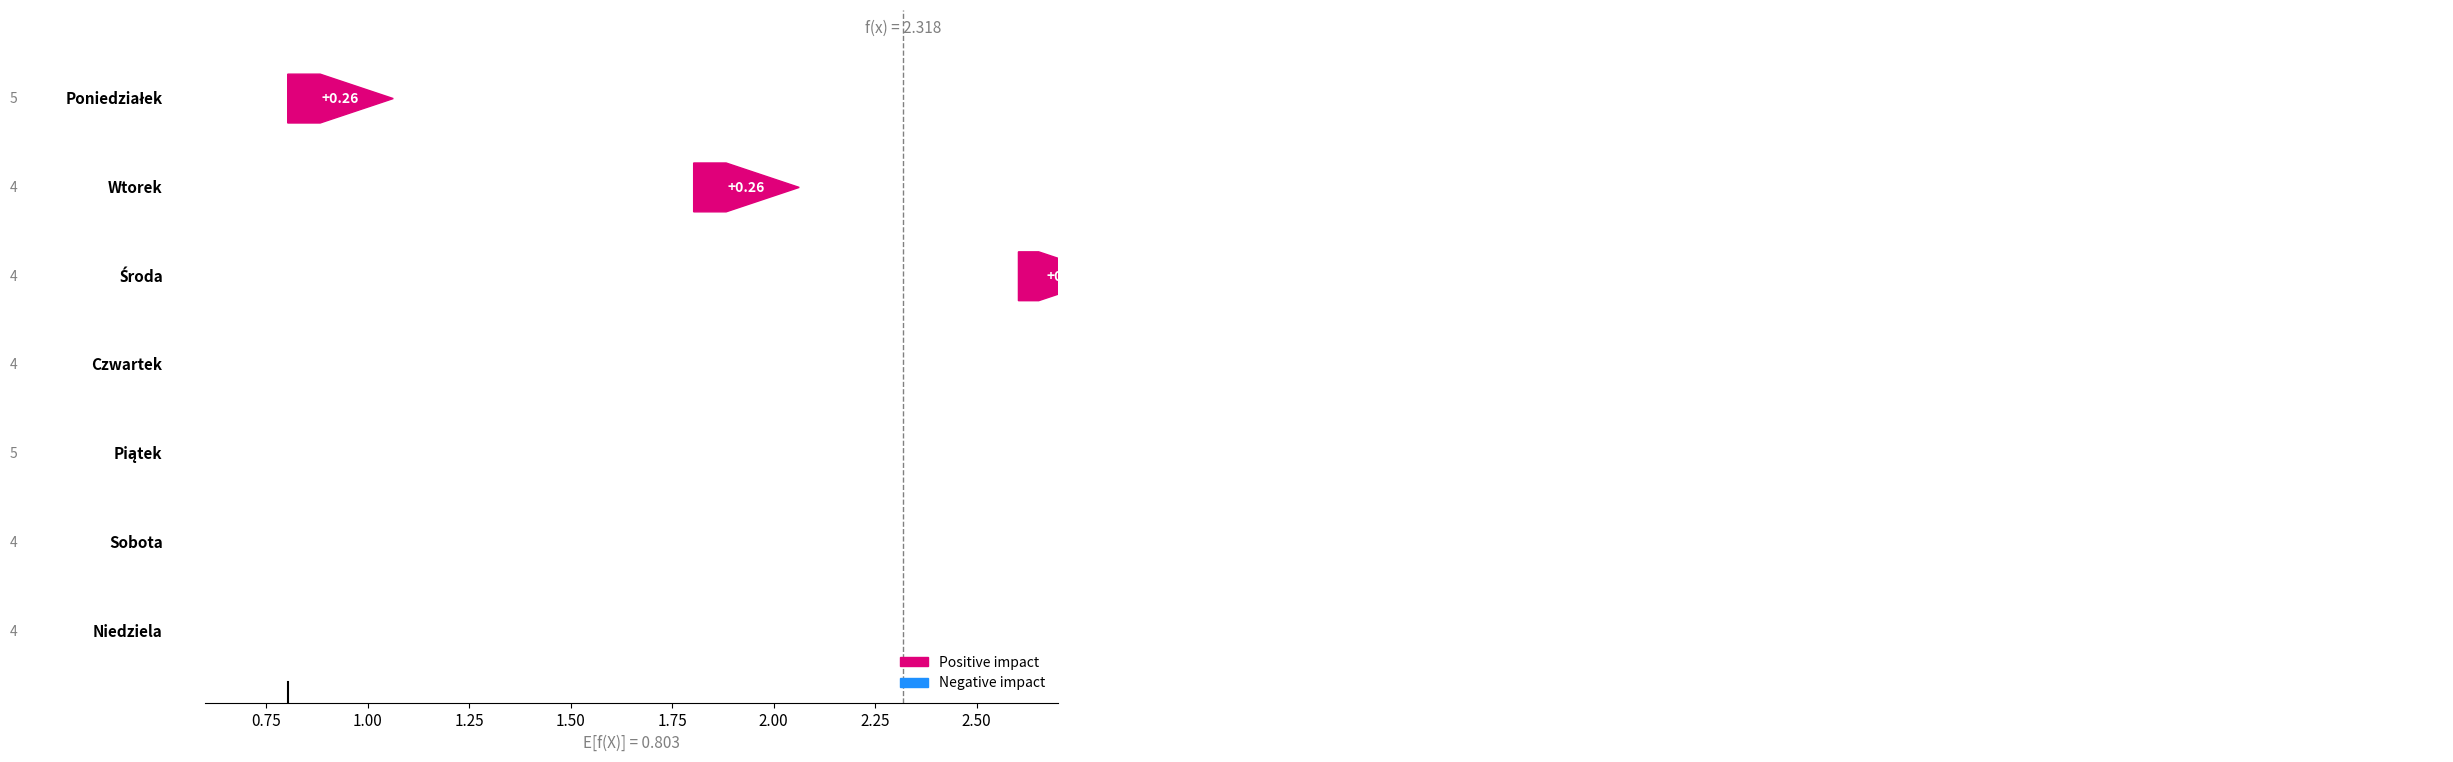

Are the bars grouped side by side (vs. stacked)?

No